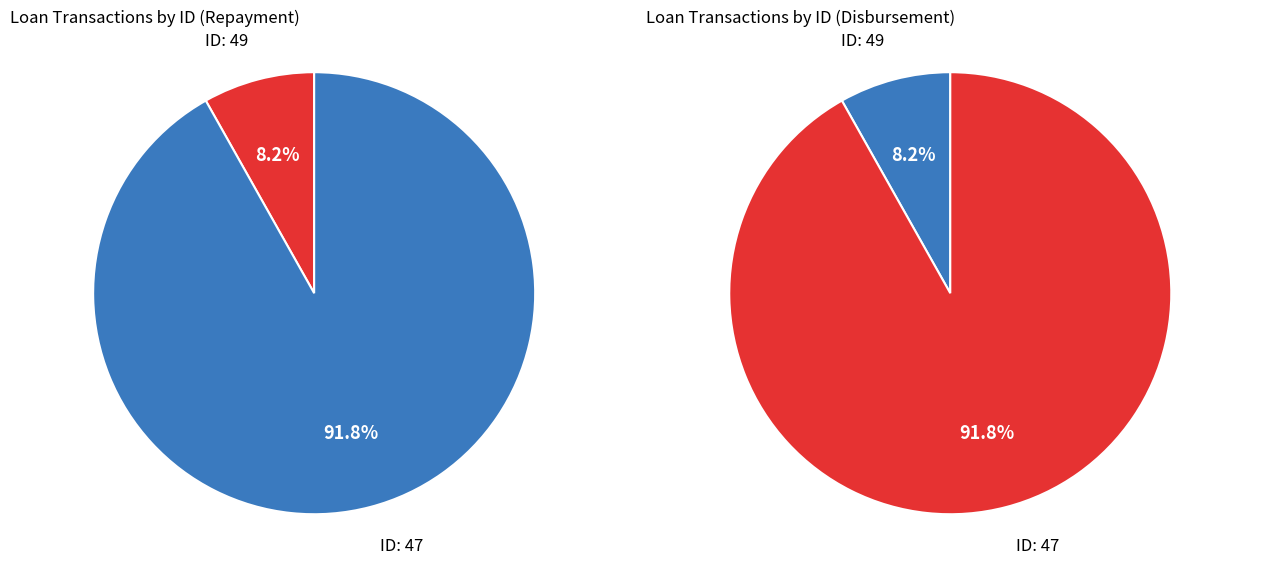

Is it true that 47 is 81% of the pie?

False